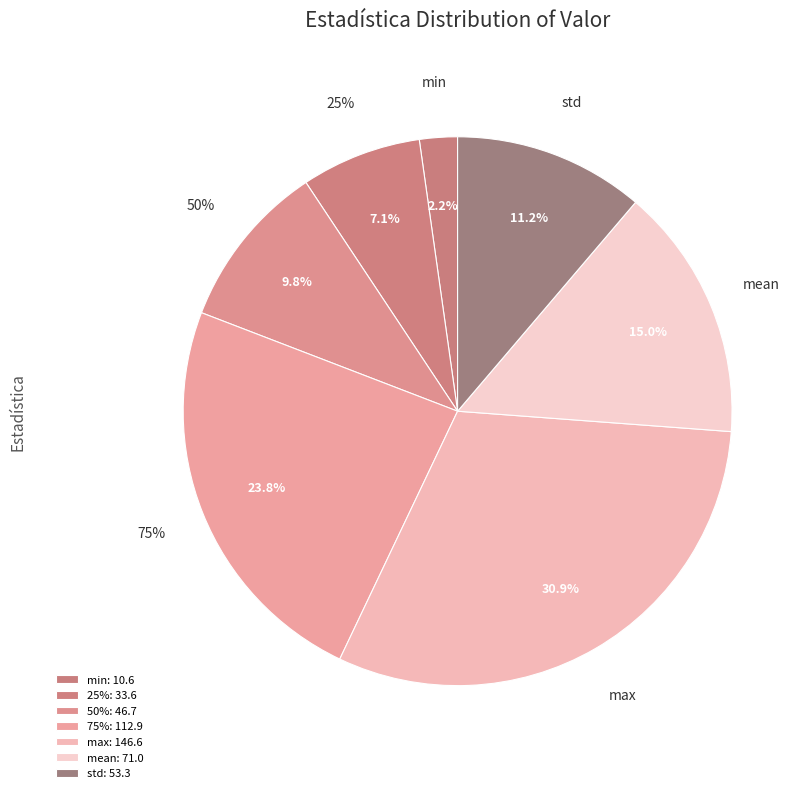

How much of the chart is everything except mean?

85.0%